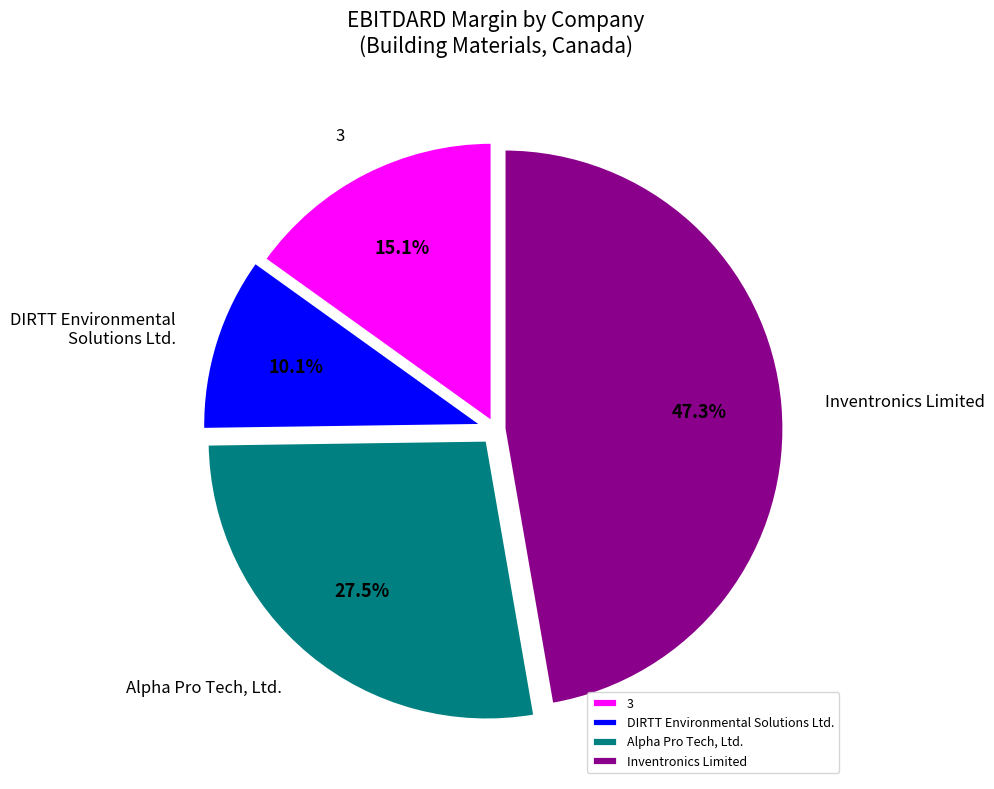

The DIRTT Environmental Solutions Ltd. slice represents 10% of the pie. True or false?

True